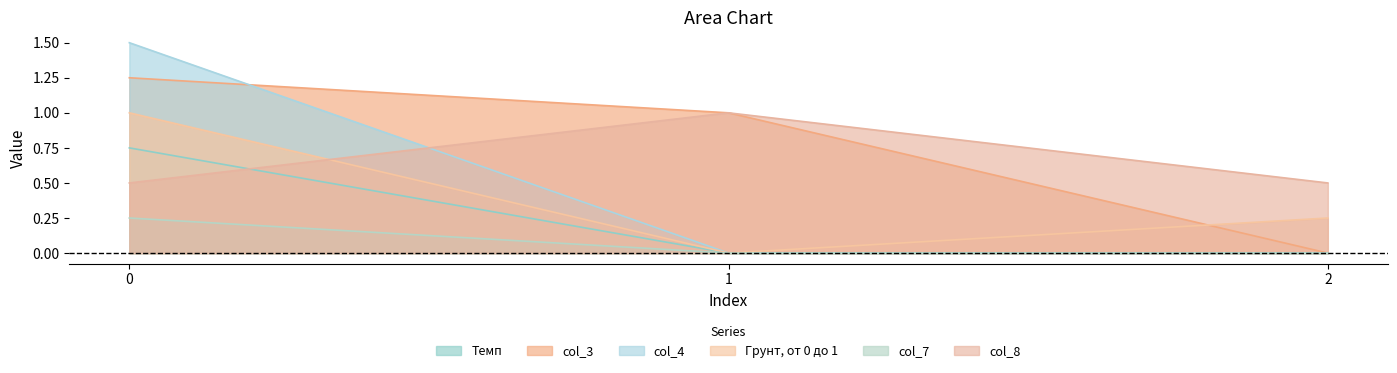

Which category has the lowest value across all series?

1